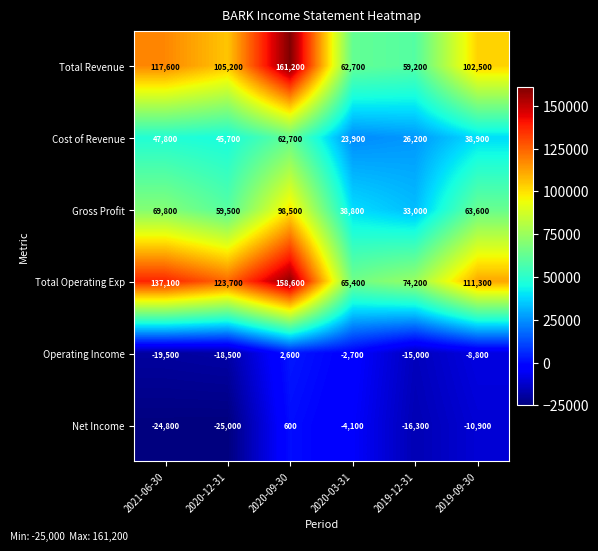

How many values in the Net Income series exceed -10900?

2